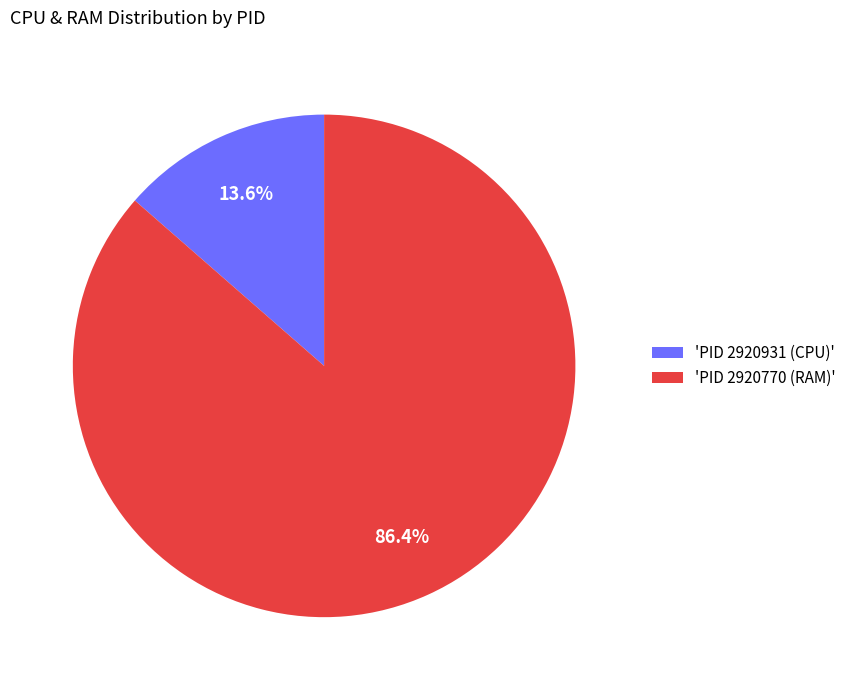

How many slices are in this pie chart?

2